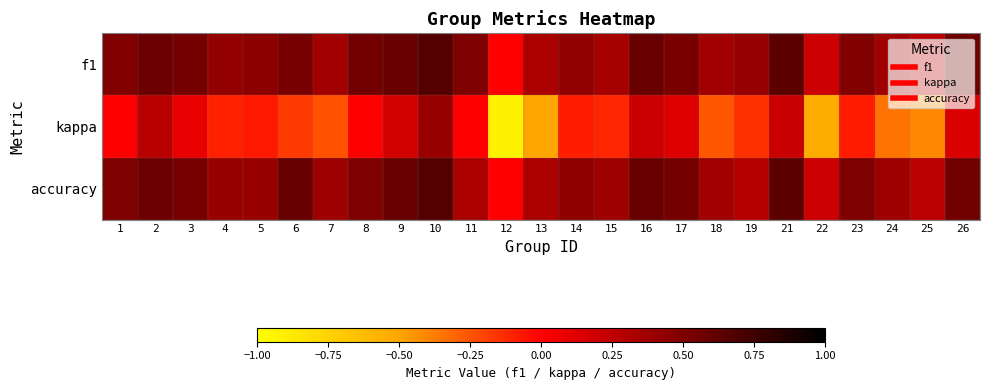

Reading left to right, extract all data points from this chart.

f1: 1=0.5	2=0.6	3=0.5	4=0.4	5=0.5	6=0.5	7=0.4	8=0.5	9=0.6	10=0.7	11=0.5	12=0.0	13=0.3	14=0.4	15=0.3	16=0.6	17=0.5	18=0.4	19=0.4	21=0.6	22=0.2	23=0.5	24=0.4	25=0.3	26=0.6
kappa: 1=0.0	2=0.3	3=0.1	4=-0.1	5=-0.1	6=-0.2	7=-0.2	8=0.0	9=0.2	10=0.4	11=0.0	12=-0.9	13=-0.5	14=-0.1	15=-0.1	16=0.2	17=0.1	18=-0.3	19=-0.1	21=0.2	22=-0.5	23=-0.1	24=-0.3	25=-0.4	26=0.1
accuracy: 1=0.5	2=0.6	3=0.5	4=0.4	5=0.4	6=0.6	7=0.4	8=0.5	9=0.6	10=0.7	11=0.3	12=0.0	13=0.3	14=0.4	15=0.4	16=0.6	17=0.5	18=0.4	19=0.3	21=0.6	22=0.2	23=0.5	24=0.4	25=0.3	26=0.6